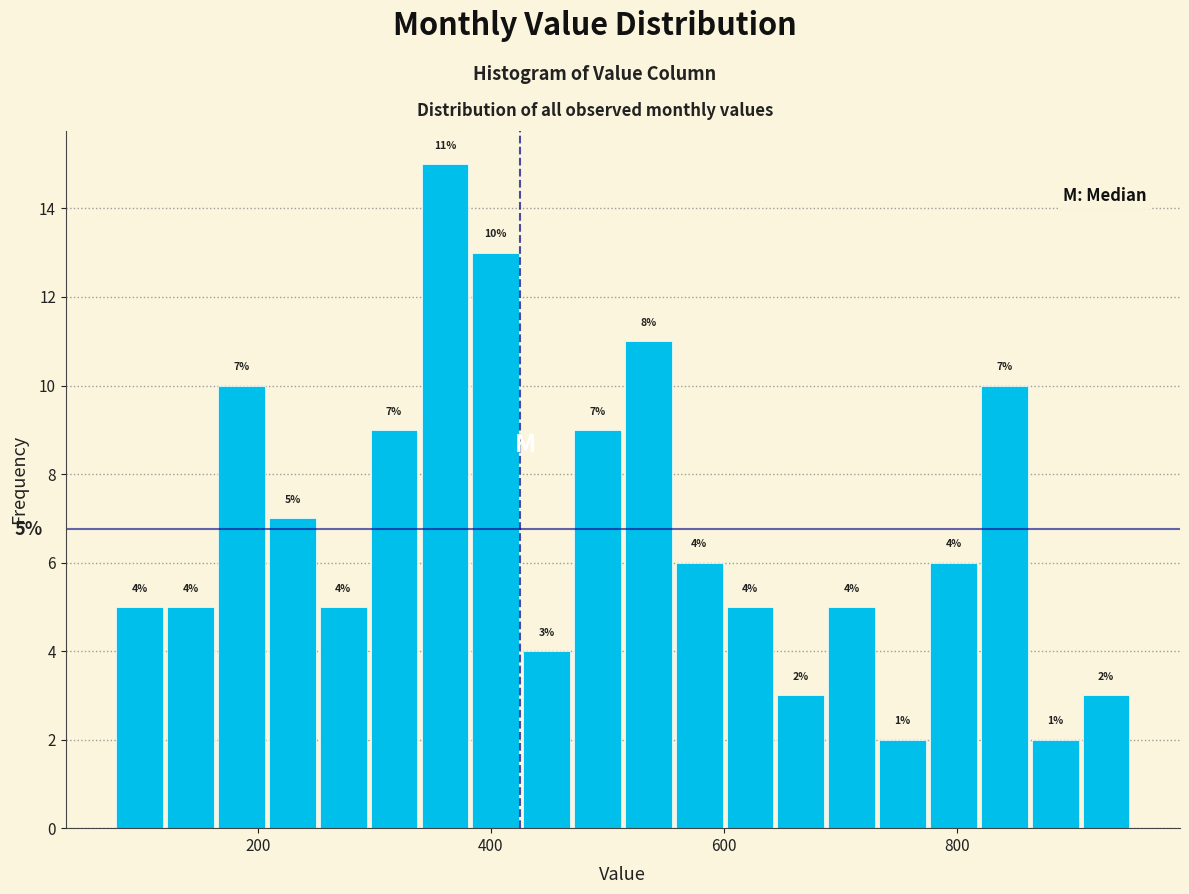

Read against the x-axis, roughly where is the centre of the tallest bar?

360